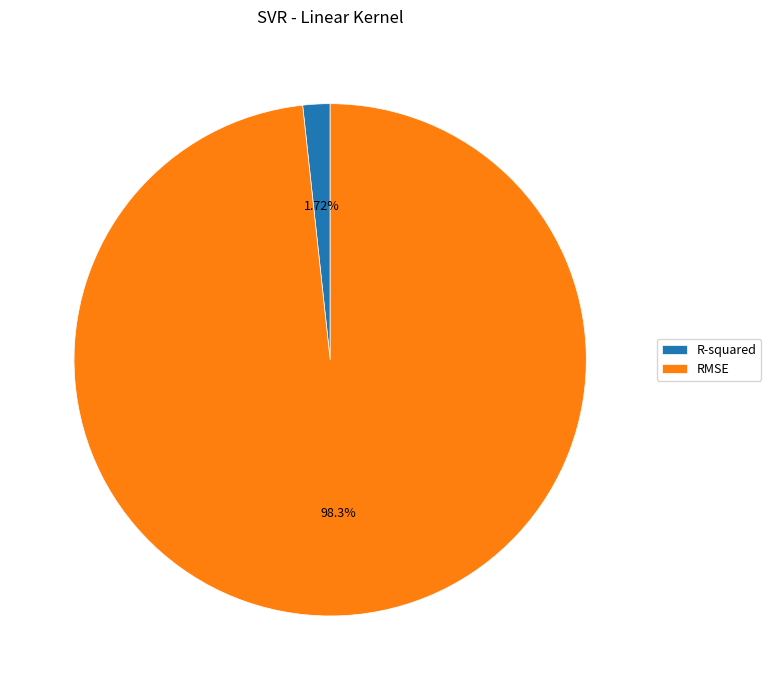

To the nearest percent, what is the difference between the largest and smallest slice percentages?

97%